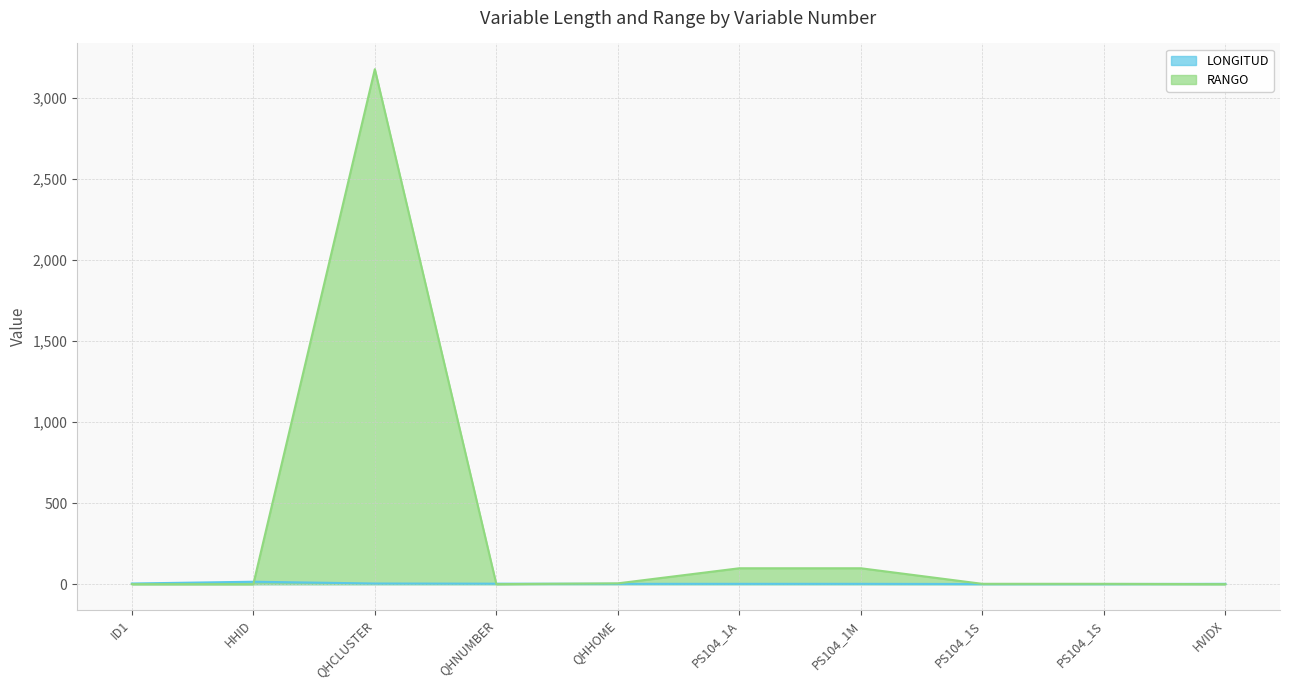

At how many categories does at least one series exceed 1743?

1